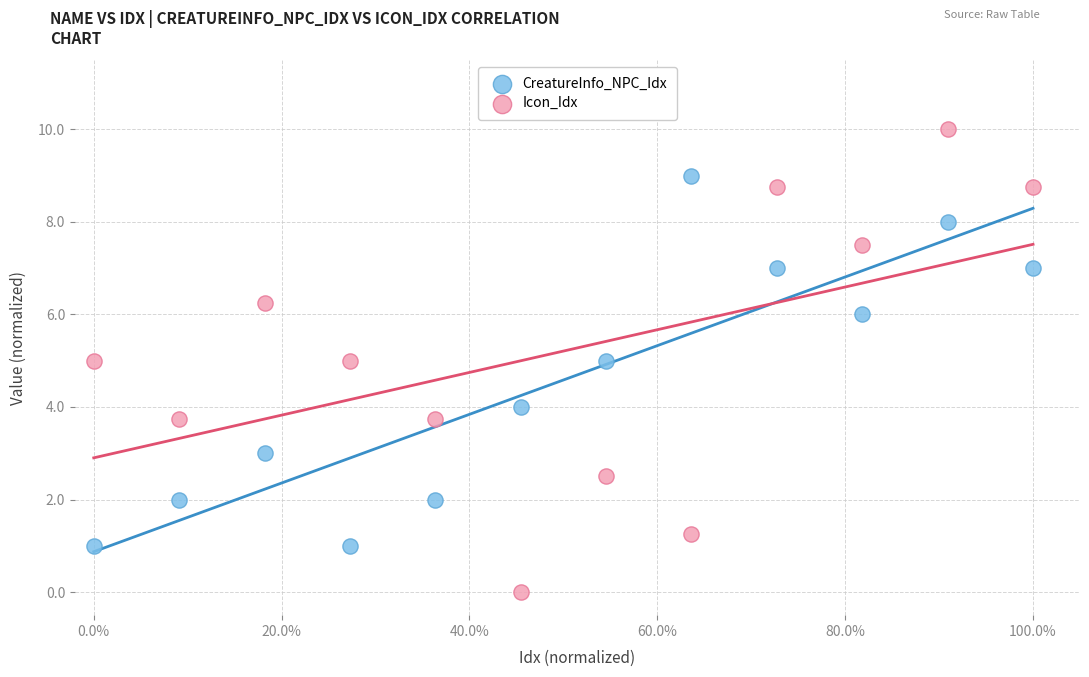

Which series has the largest Y range (max minus min)?

Icon_Idx